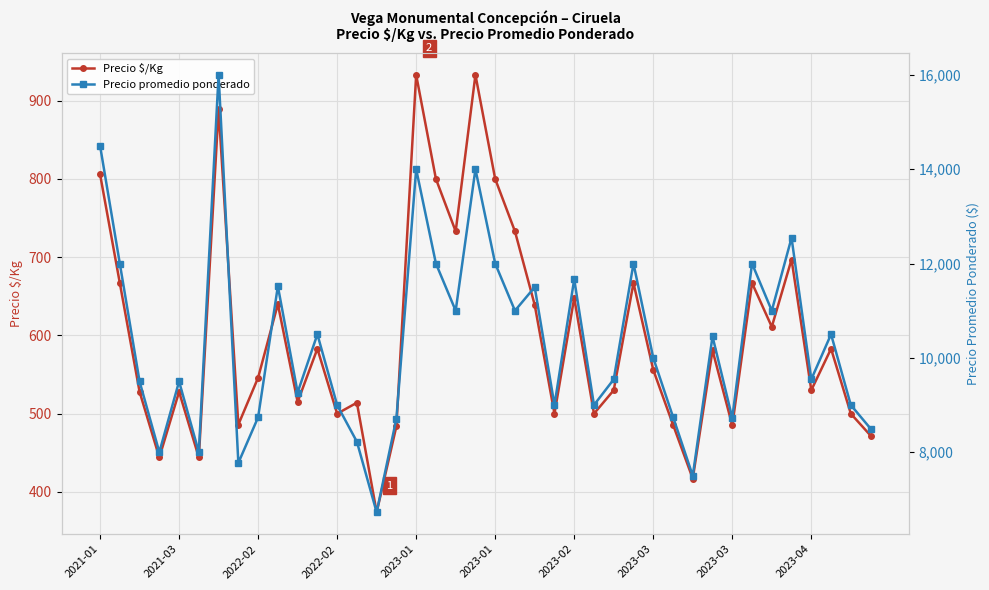

The Precio $/Kg series shows 514 at 13. True or false?

True